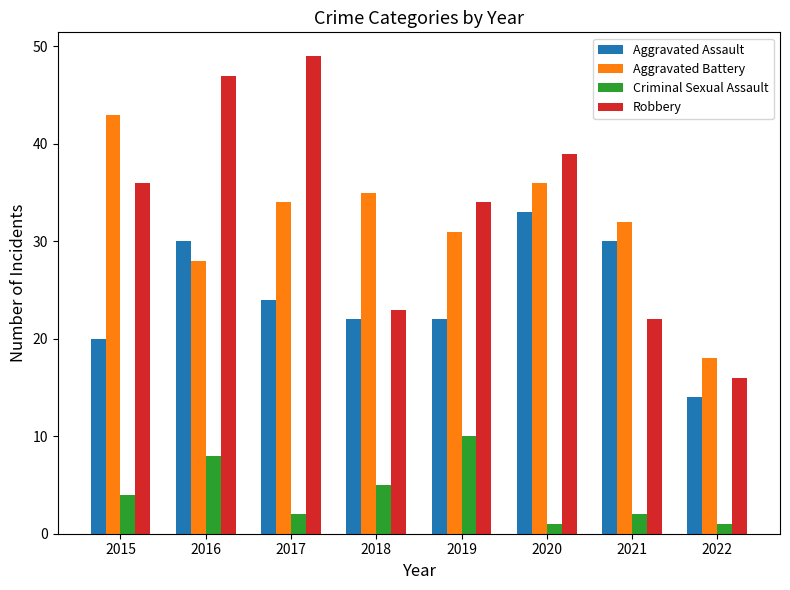

List the series in order of their peak value, lowest first.

Criminal Sexual Assault, Aggravated Assault, Aggravated Battery, Robbery